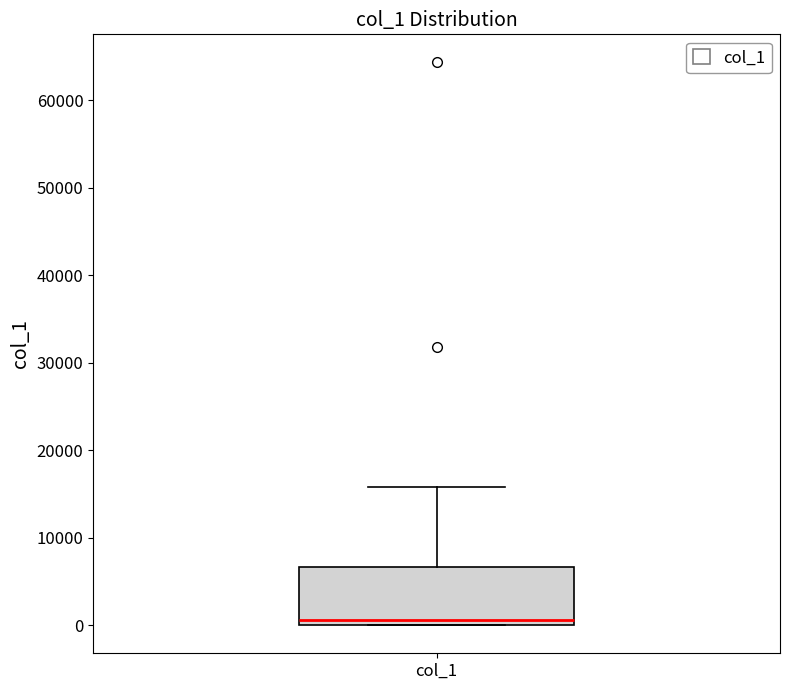

Read this box plot against the y-axis: the position of the median line, the range covered by the box, and the ends of both whiskers. The values are not printed on the chart, so give them approximately, as read against the axis.

median 1000, box 0 to 7000, whiskers 0 to 16000